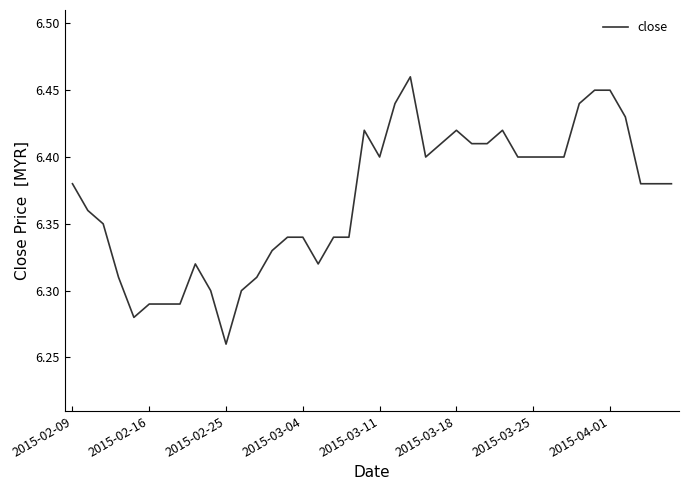

What is the sum of all values?

254.8